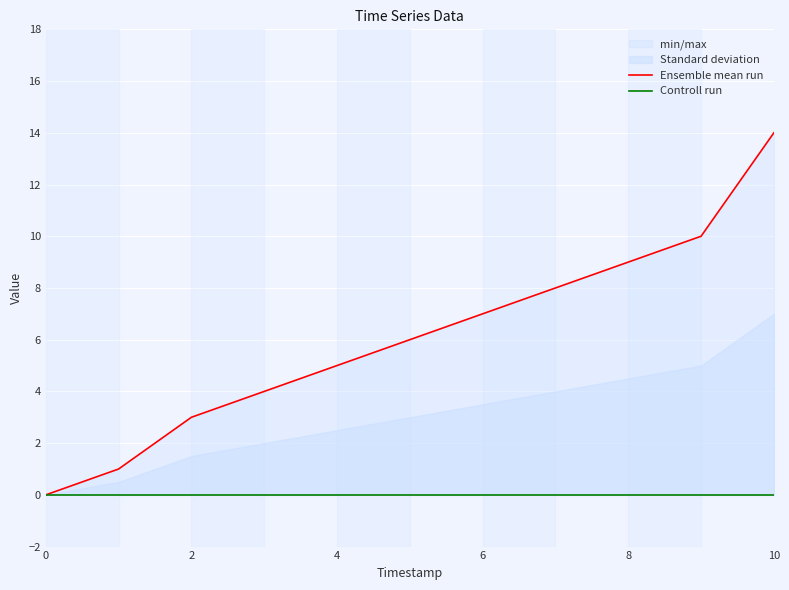

What is the difference between the maximum and minimum values in the Ensemble mean run series?

14